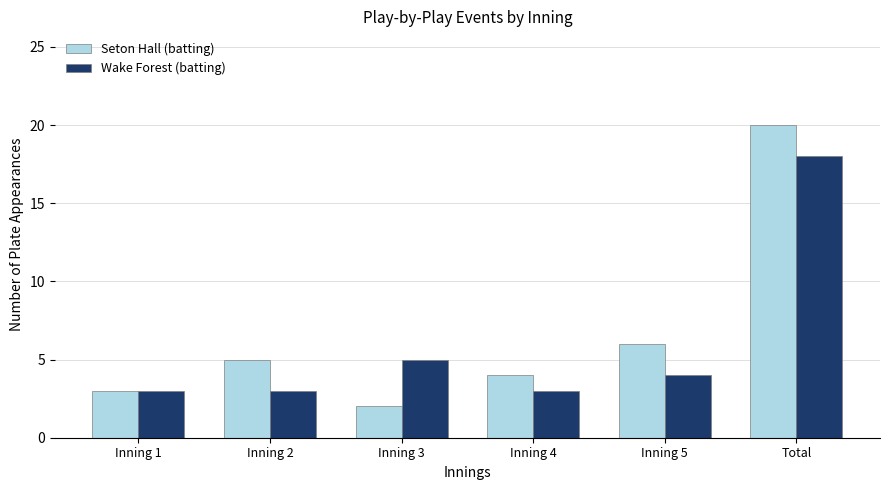

List the labels in order of Seton Hall (batting) value, smallest first.

Inning 3, Inning 1, Inning 4, Inning 2, Inning 5, Total